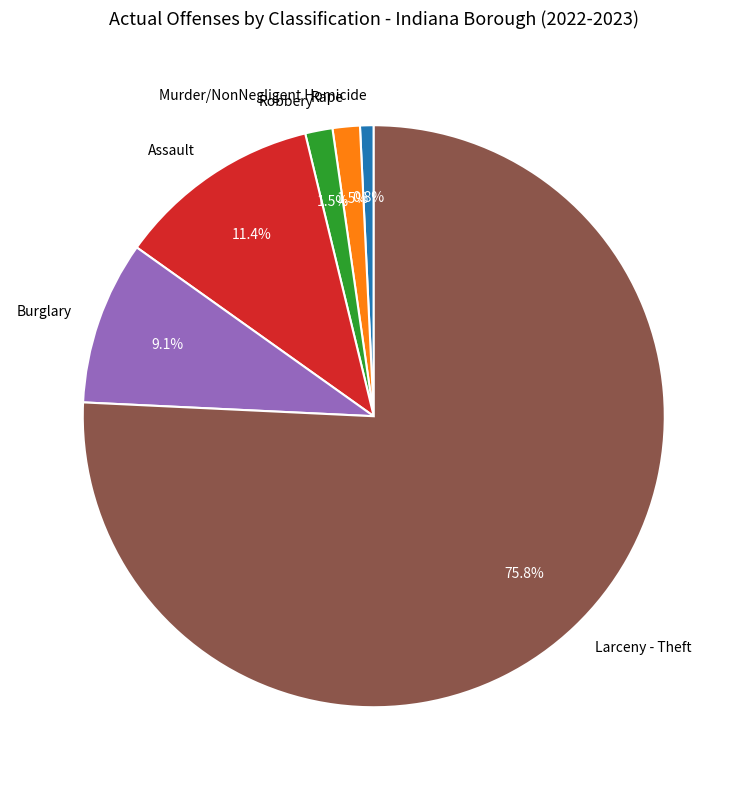

To the nearest percent, what is the difference between the Assault and Murder/NonNegligent Homicide slice percentages?

11%